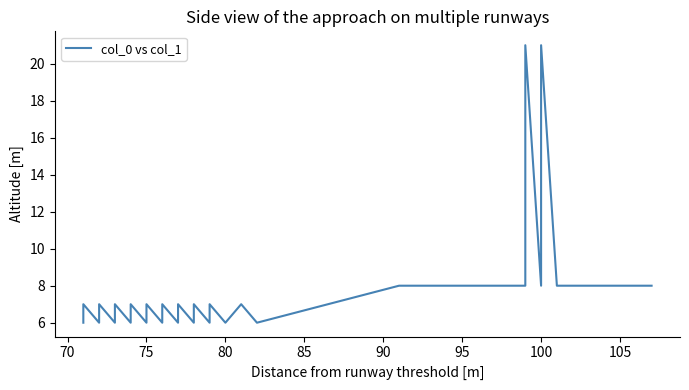

What is the maximum value shown in the chart?

21